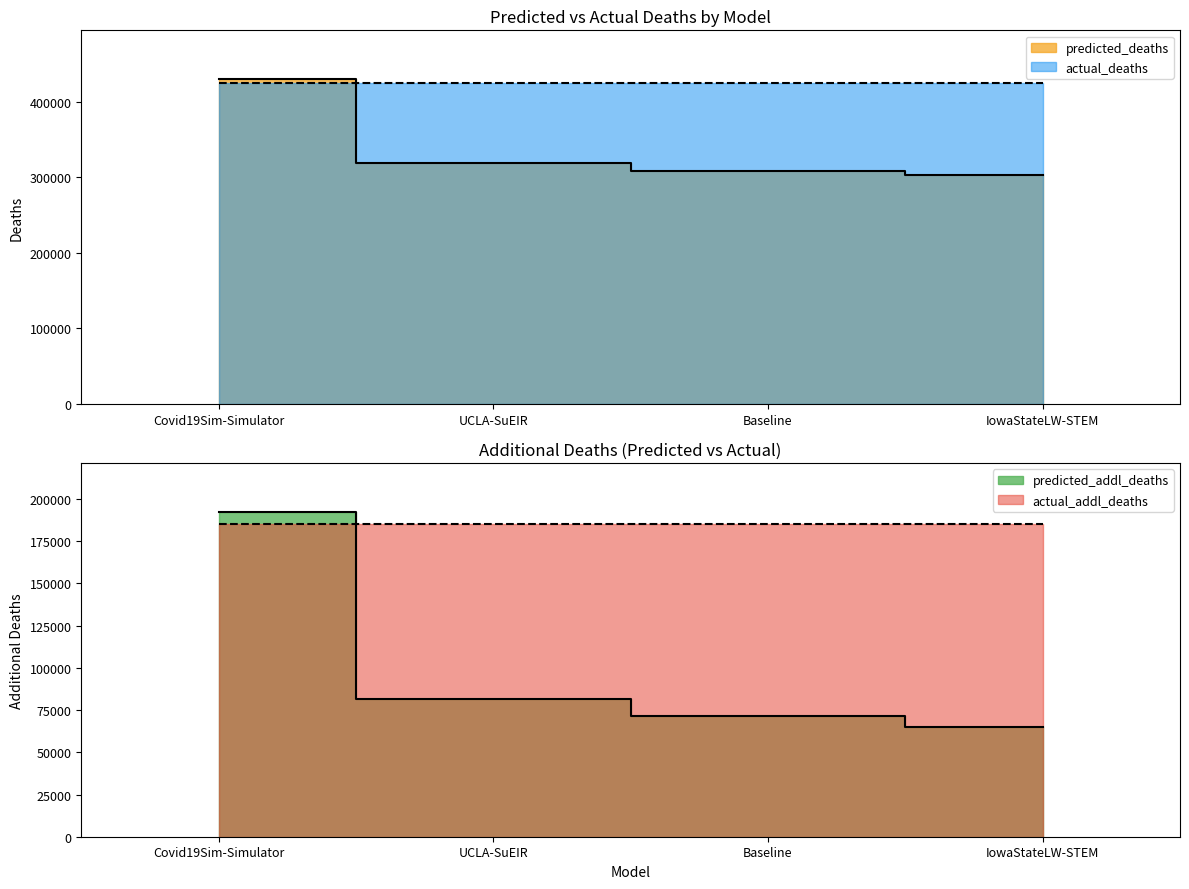

True or false: predicted_addl_deaths has more than 2 interior local peaks.

False